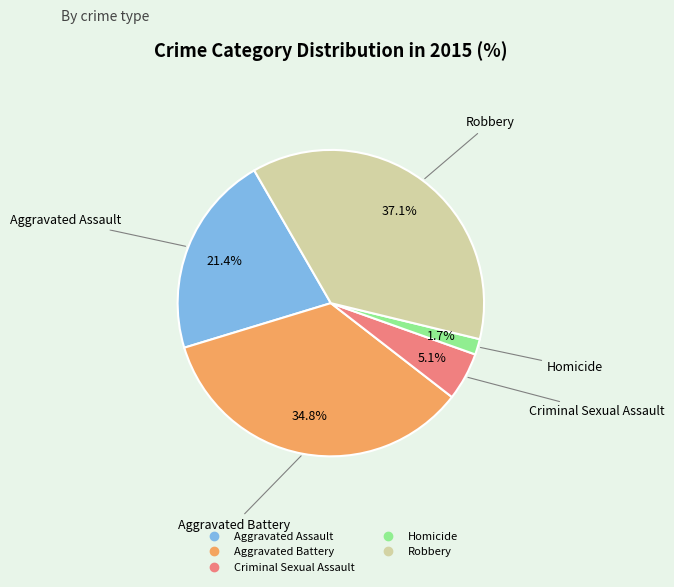

What portion of the pie excludes Aggravated Assault?

78.6%